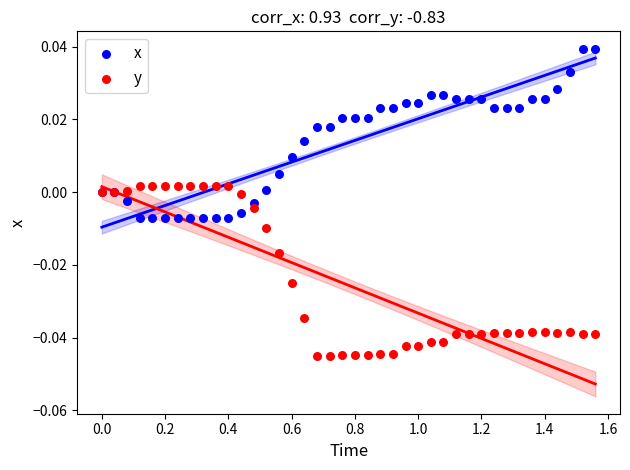

What is the X range (max minus min) for the scatter plot?

1.6